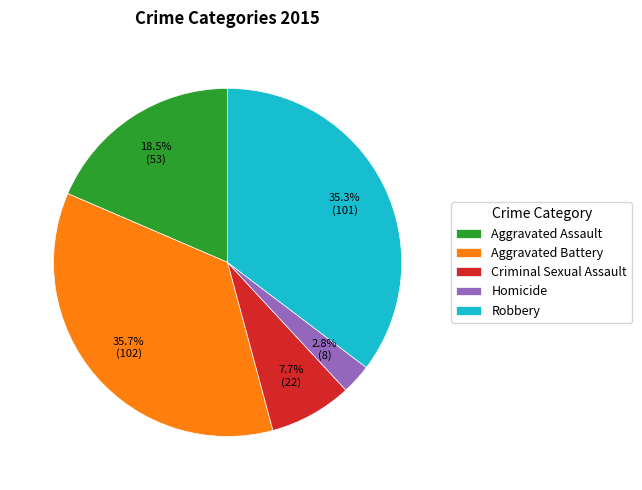

How many slices are in this pie chart?

5